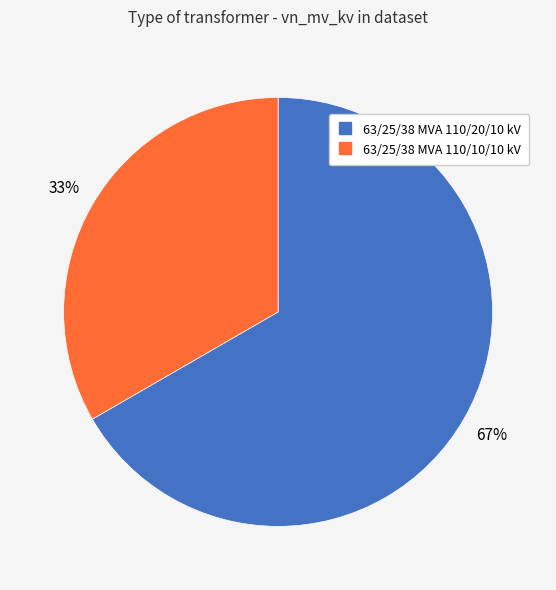

To the nearest percent, what is the average slice percentage?

50%